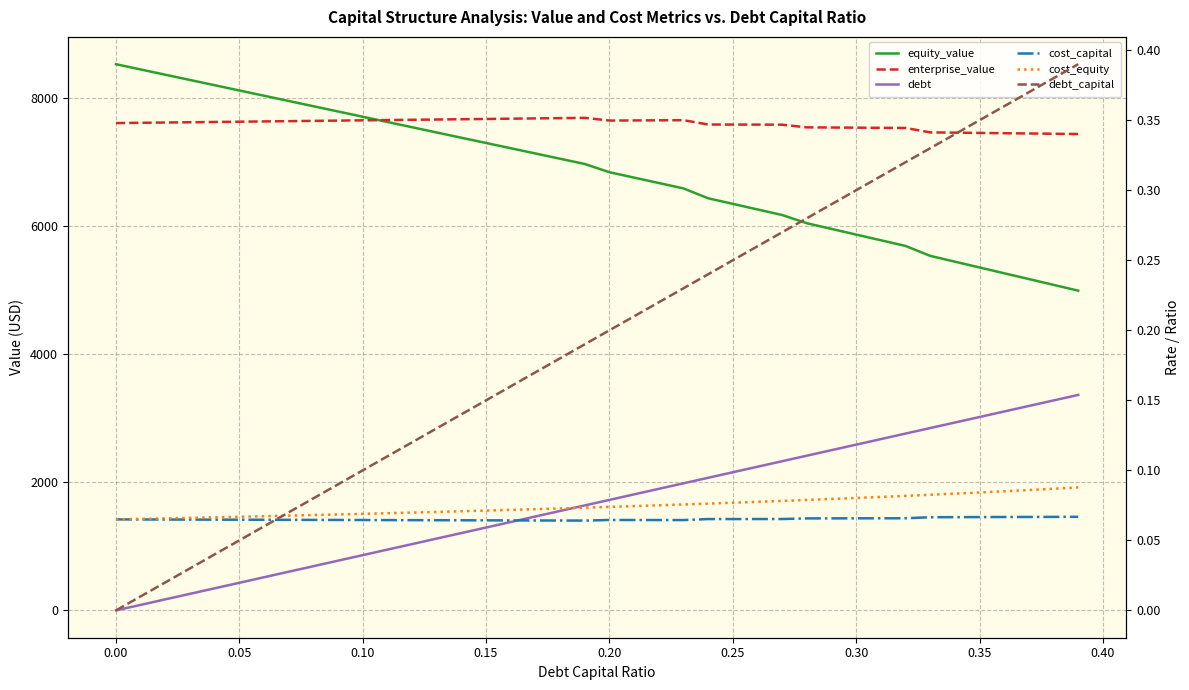

True or false: enterprise_value and debt_capital cross at least once.

False